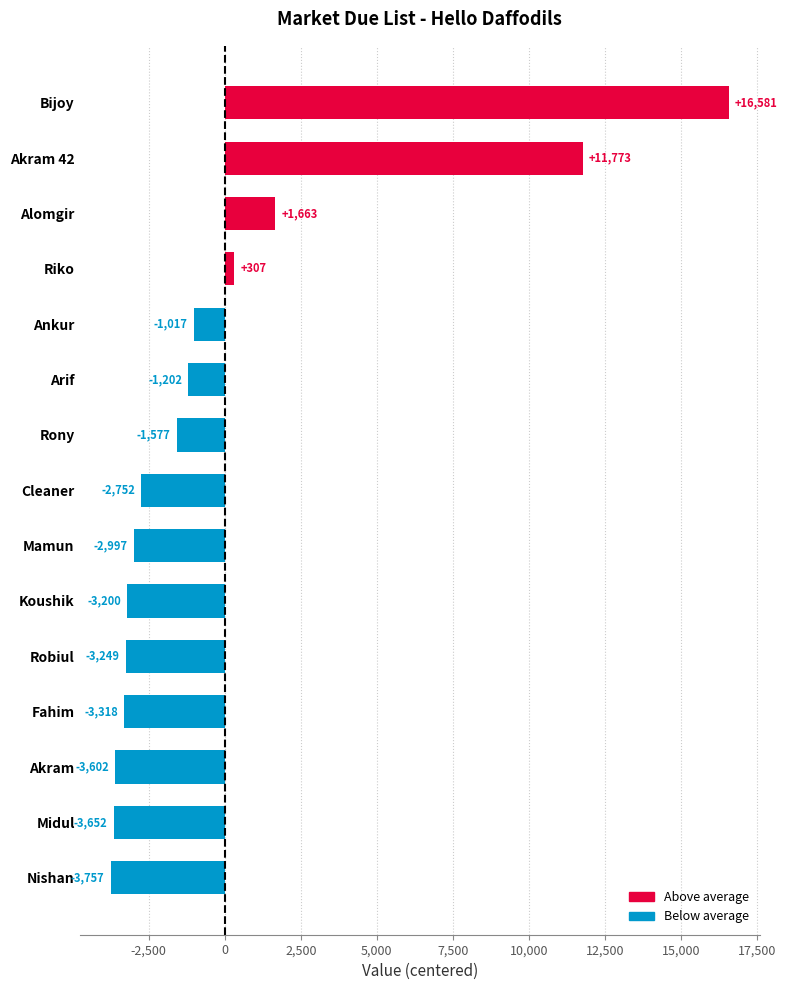

Which category has the lowest value across all series?

Nishan